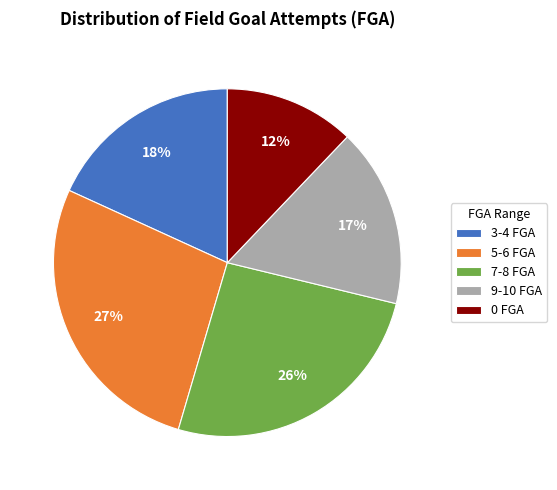

Between 9-10 FGA and 5-6 FGA, which is larger?

5-6 FGA